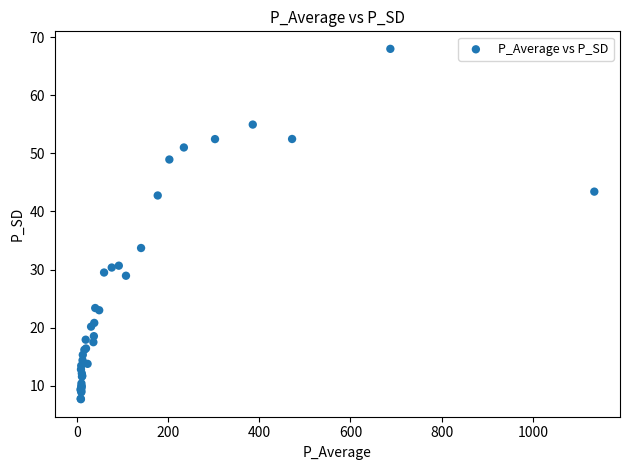

What Y value in the scatter plot is closest to 37?

33.7